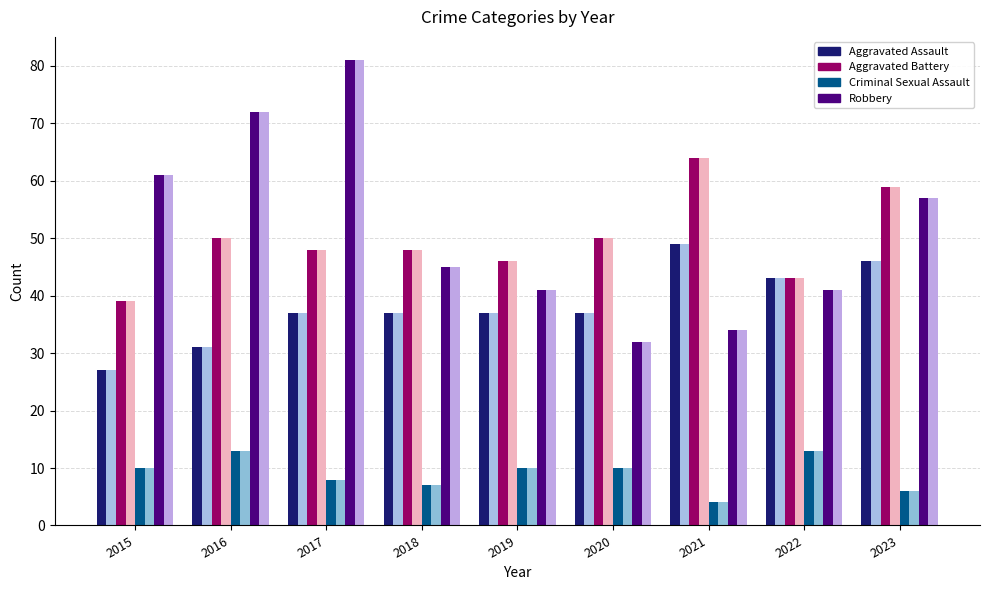

What is the total value across all series at 2023?

336